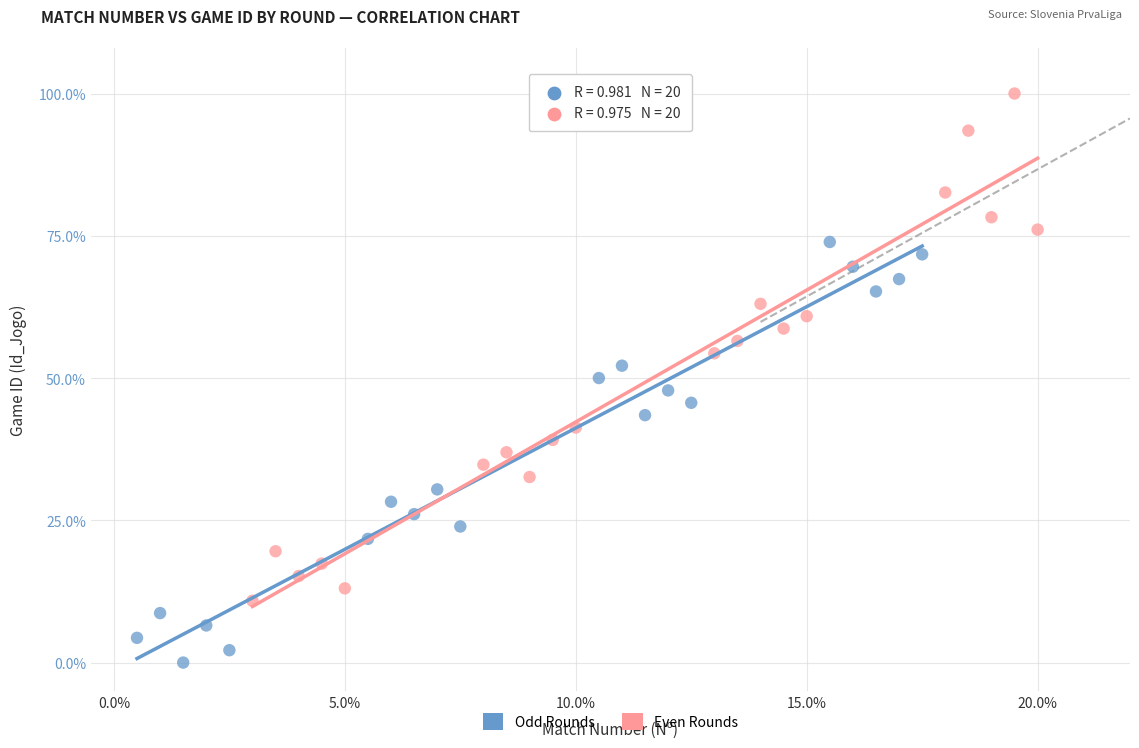

Which series reaches the maximum Y coordinate?

Even Rounds